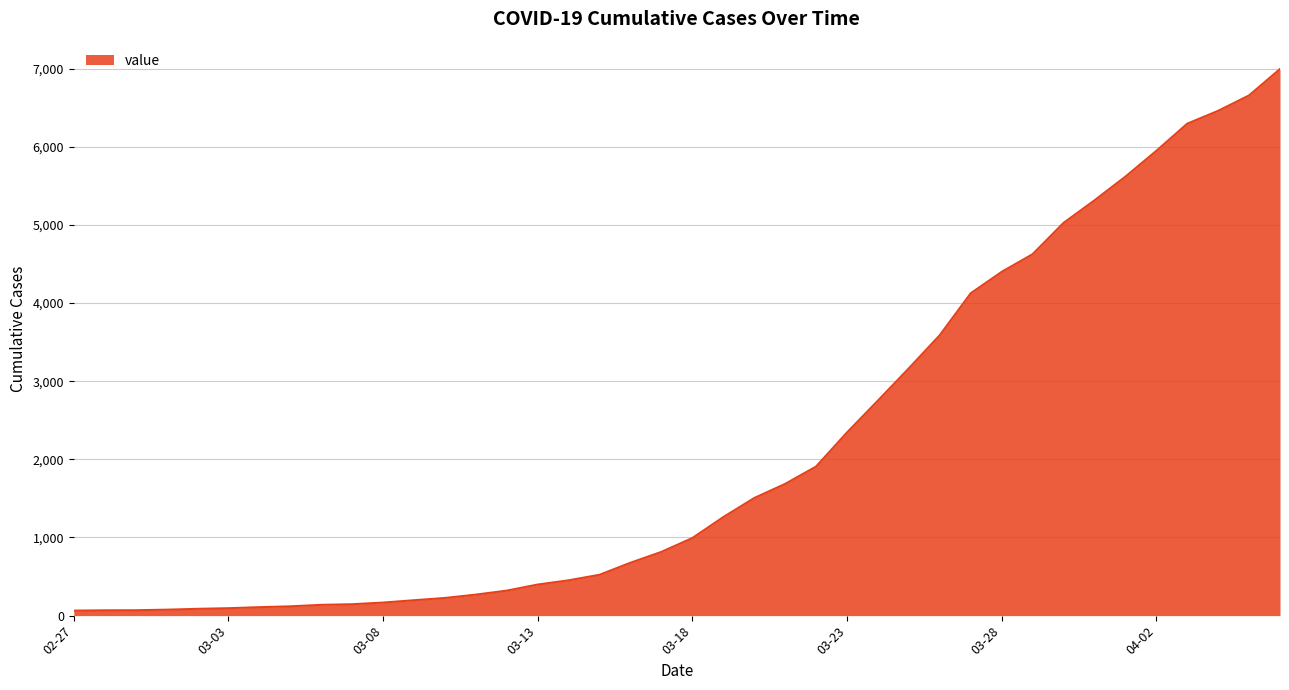

What is the maximum value shown in the chart?

6995